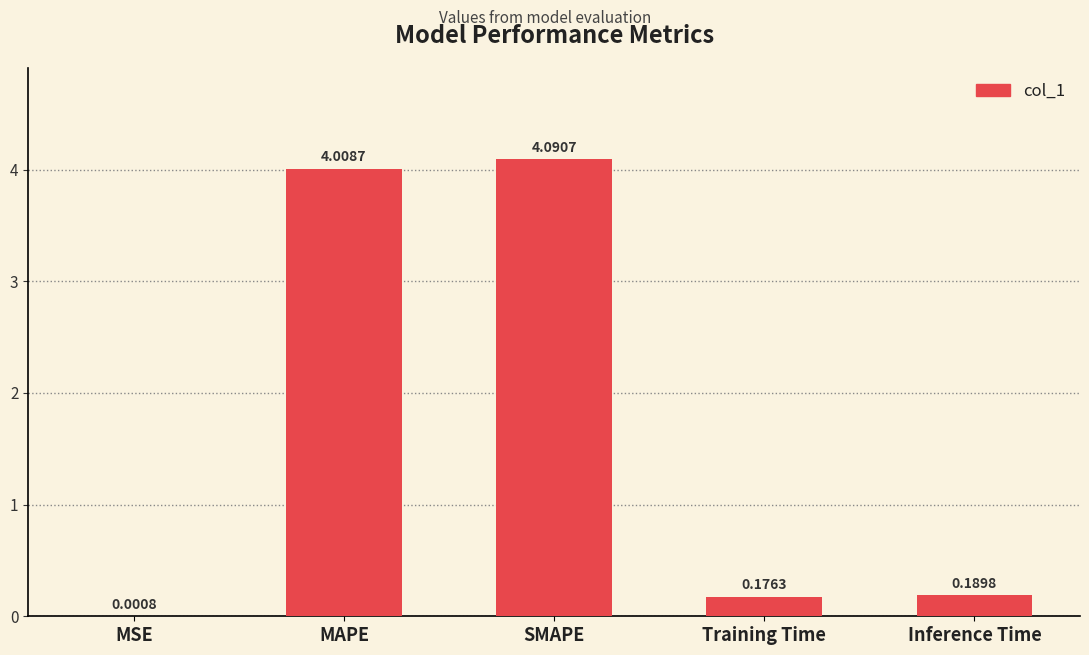

Which has a higher value, MSE or MAPE?

MAPE